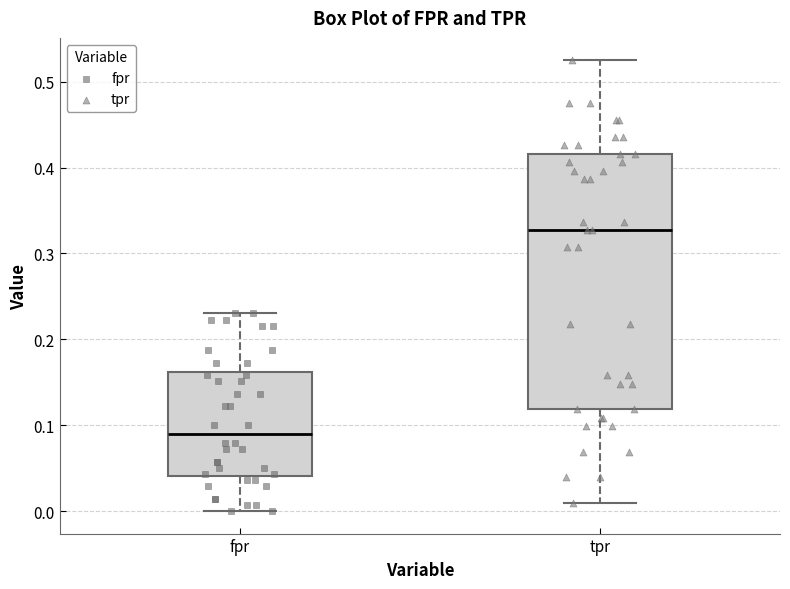

Reading left to right, read every box against the y-axis: the position of its median line, the range the box covers, and the ends of its whiskers. The values are not printed on the chart, so give them approximately, as read against the axis.

fpr: median 0.09, box 0.04 to 0.16, whiskers 0.00 to 0.23
tpr: median 0.33, box 0.12 to 0.42, whiskers 0.01 to 0.52